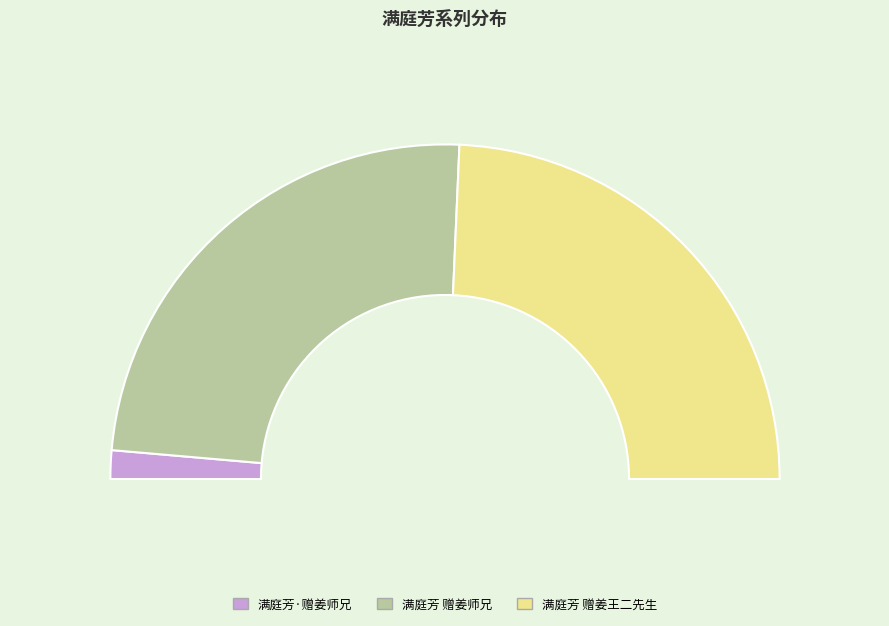

How many segments does this pie chart have?

3